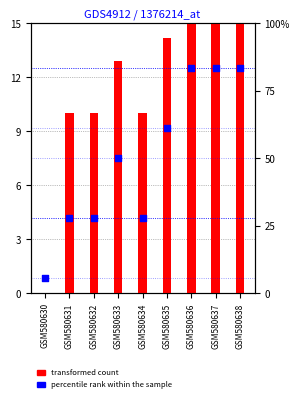

Which series has the widest spread of Y values?

percentile rank within the sample